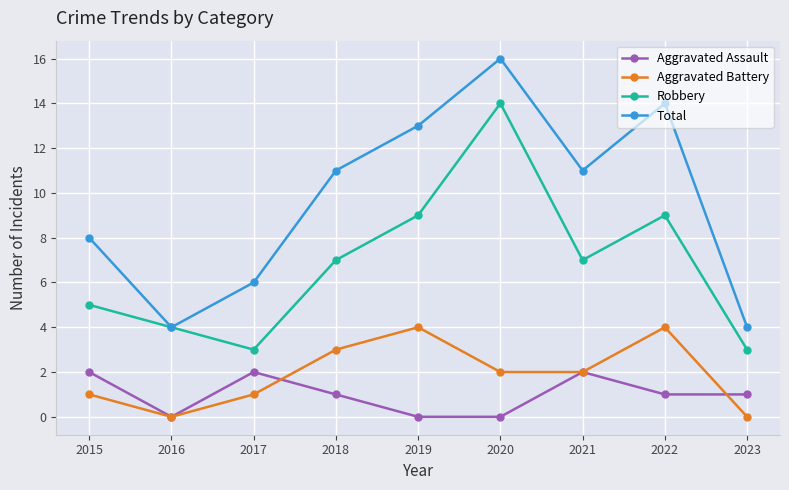

Rank the series by their maximum value, from lowest to highest.

Aggravated Assault, Aggravated Battery, Robbery, Total